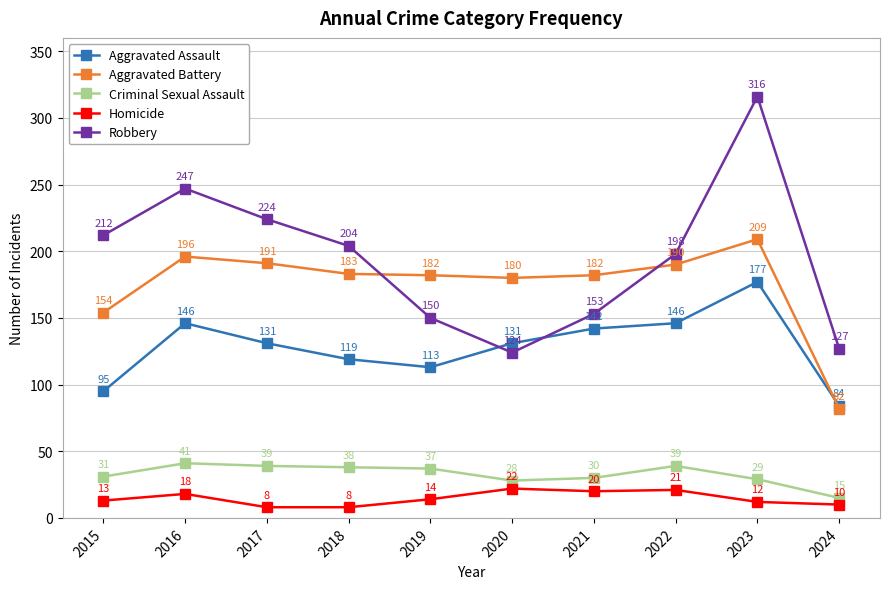

The Aggravated Battery series shows 196 at 2016. True or false?

True